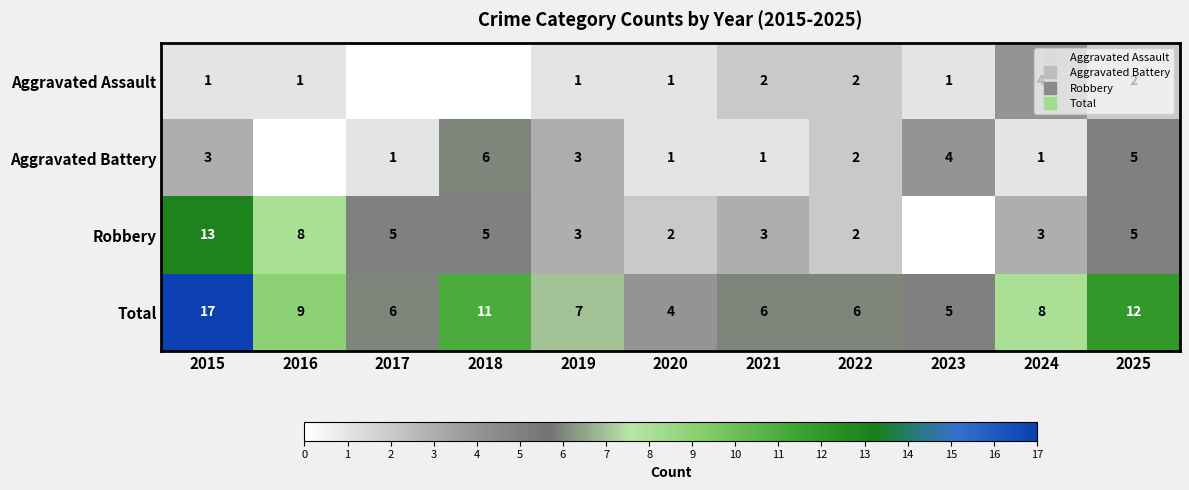

What is the difference between the maximum and minimum values in the Robbery series?

13